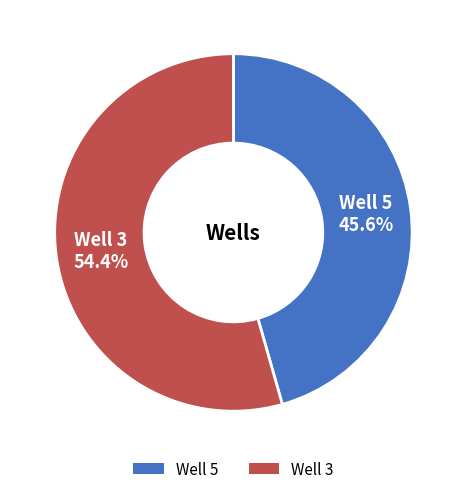

What percentage is the Well 3 slice, to the nearest percent?

54%